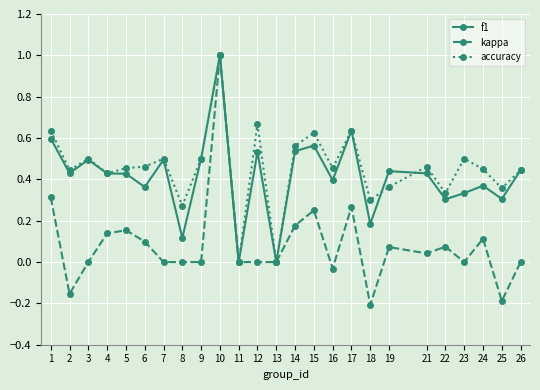

Count the f1 values in the range 0 to 1.

25